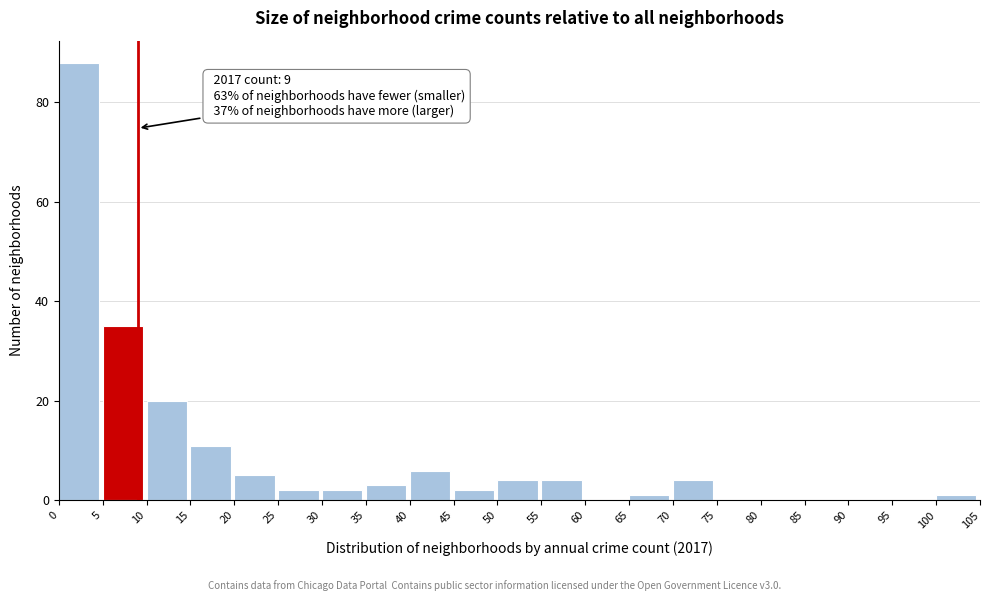

Which range on the x-axis has the tallest bar?

0 to 5